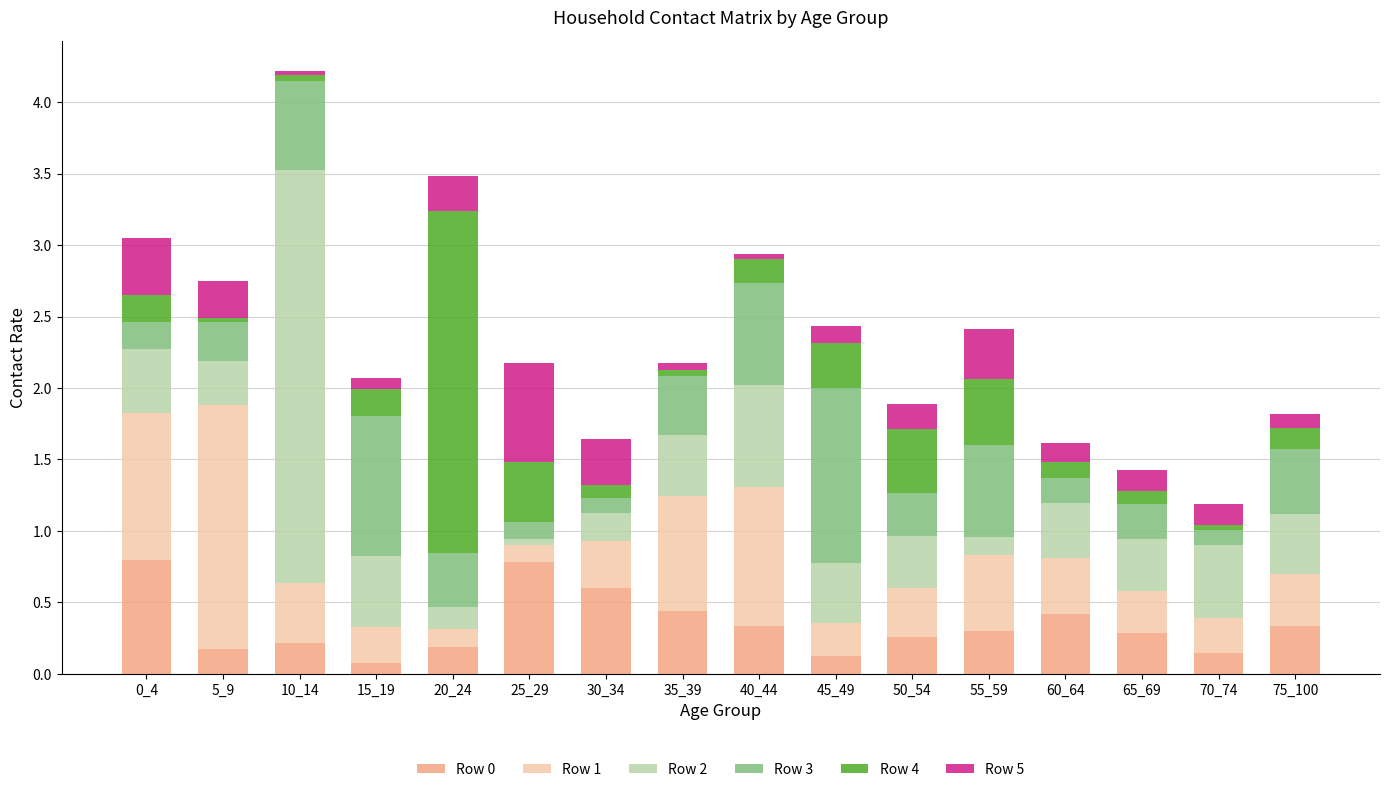

At which category is the sum across all series the highest?

10_14